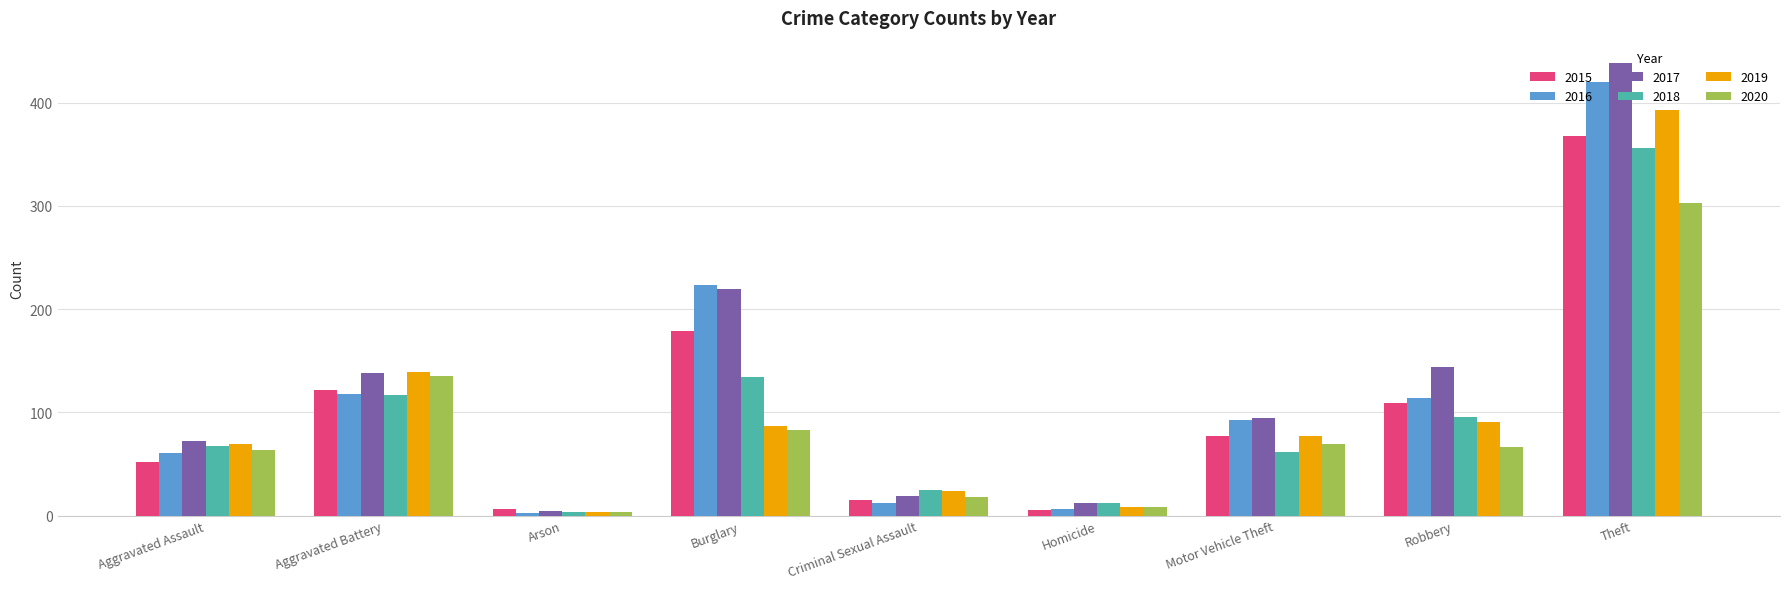

Between Aggravated Battery and Motor Vehicle Theft, which series saw the biggest shift?

2020